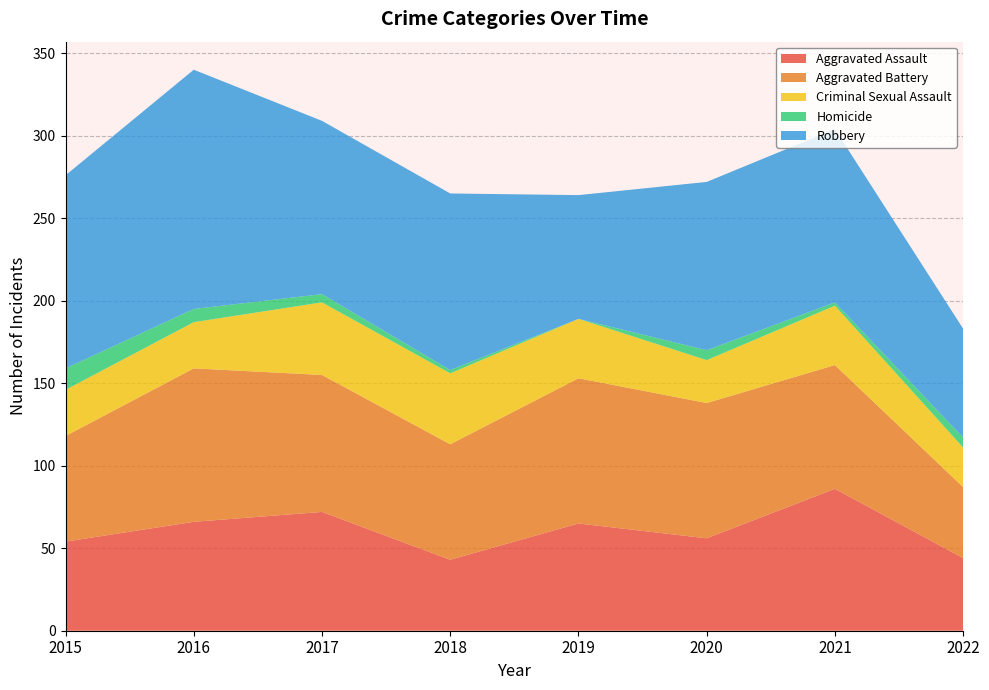

Reading left to right, transcribe all the data shown in this chart.

Aggravated Assault: 2015=54	2016=66	2017=72	2018=43	2019=65	2020=56	2021=86	2022=44
Aggravated Battery: 2015=64	2016=93	2017=83	2018=70	2019=88	2020=82	2021=75	2022=43
Criminal Sexual Assault: 2015=28	2016=28	2017=44	2018=43	2019=36	2020=26	2021=36	2022=24
Homicide: 2015=13	2016=8	2017=5	2018=2	2019=0	2020=6	2021=2	2022=6
Robbery: 2015=117	2016=145	2017=105	2018=107	2019=75	2020=102	2021=105	2022=66